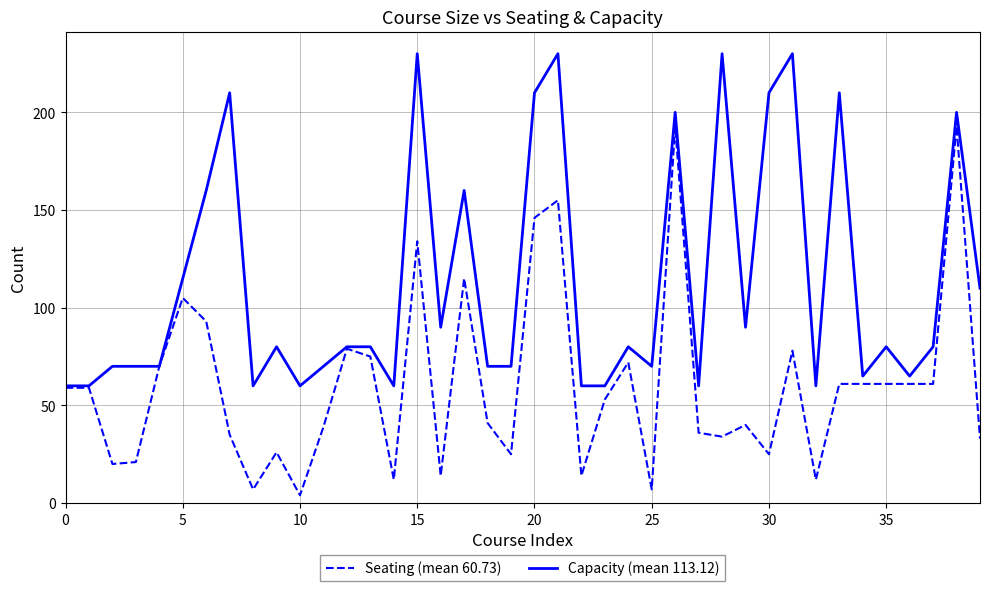

What is the average value of the Capacity (mean 113.12) series?

113